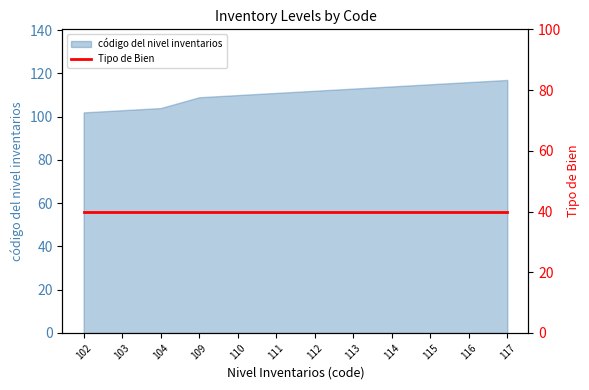

How many values are below 112?

6